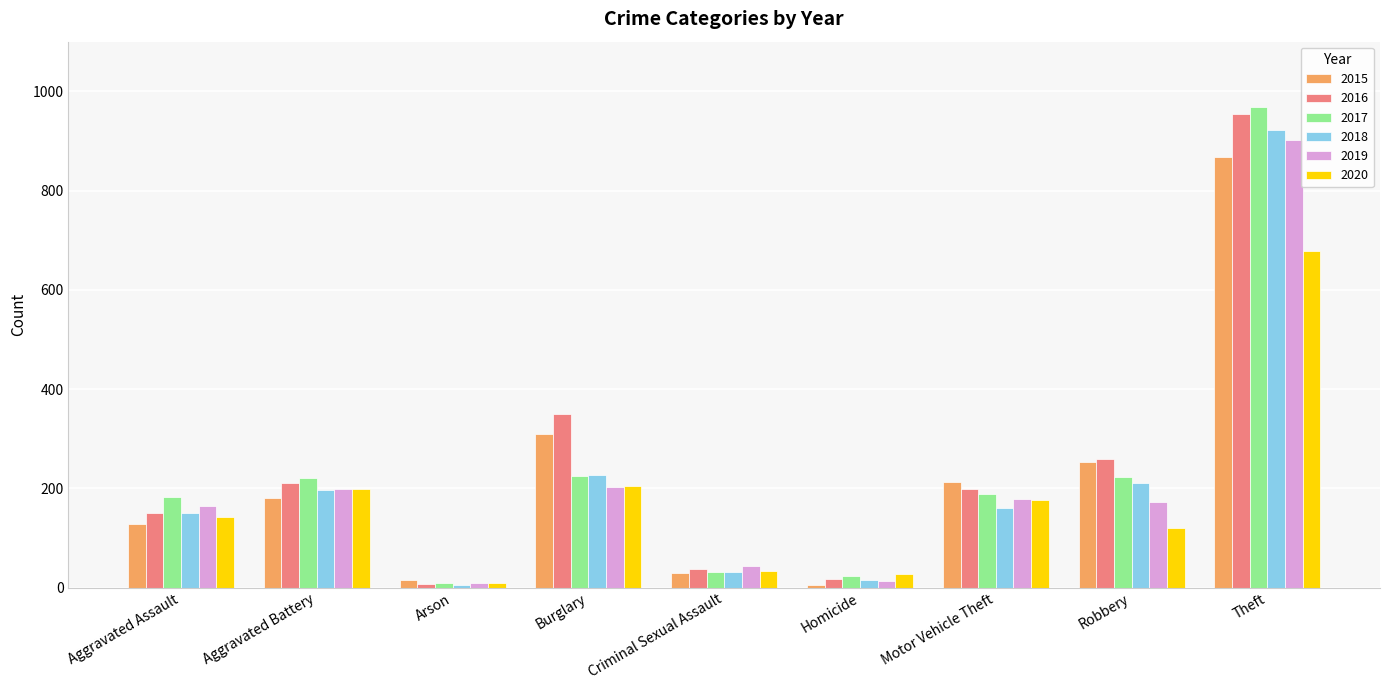

What is the highest value of the 2016 series?

954